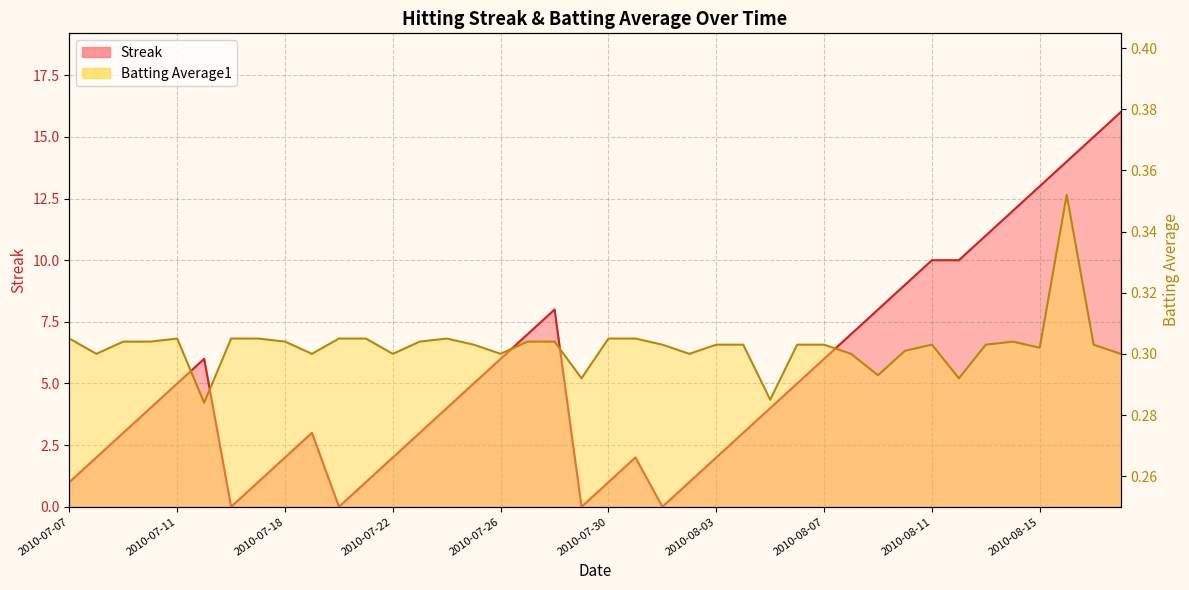

How many lines are shown in the chart?

2